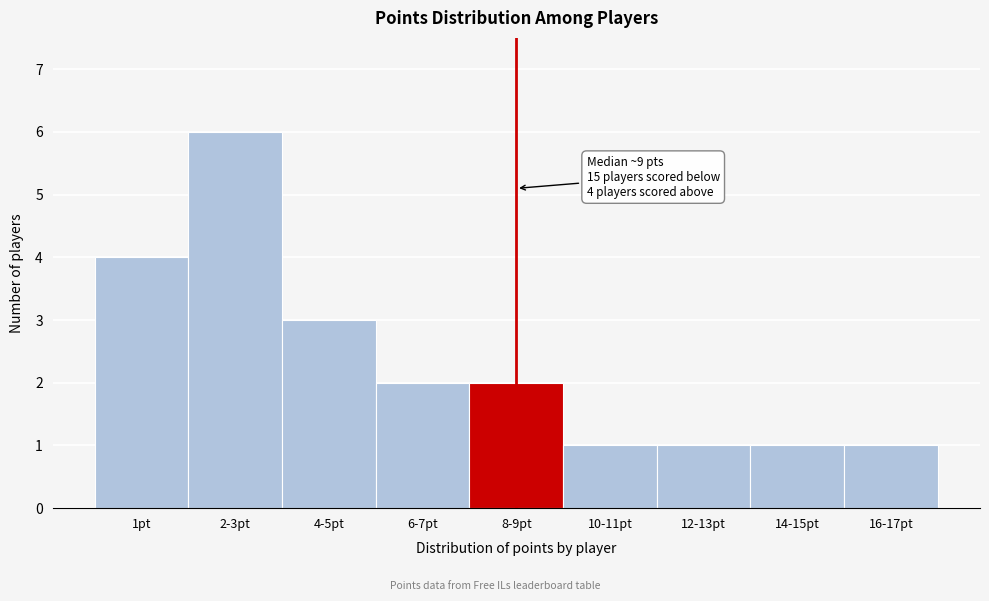

Reading left to right, what are all the values shown in this chart?

4	6	3	2	2	1	1	1	1